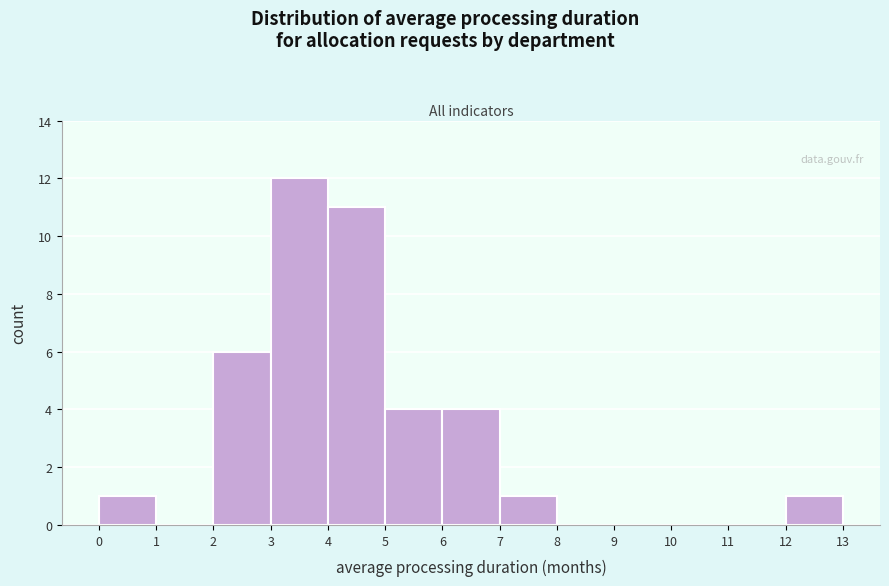

Reading left to right, list every bar in this chart as the range it spans on the x-axis followed by its height. The values are not printed on the chart, so give them approximately, as read against the axis.

0 to 1: 1
1 to 2: 0
2 to 3: 6
3 to 4: 12
4 to 5: 11
5 to 6: 4
6 to 7: 4
7 to 8: 1
8 to 9: 0
9 to 10: 0
10 to 11: 0
11 to 12: 0
12 to 13: 1